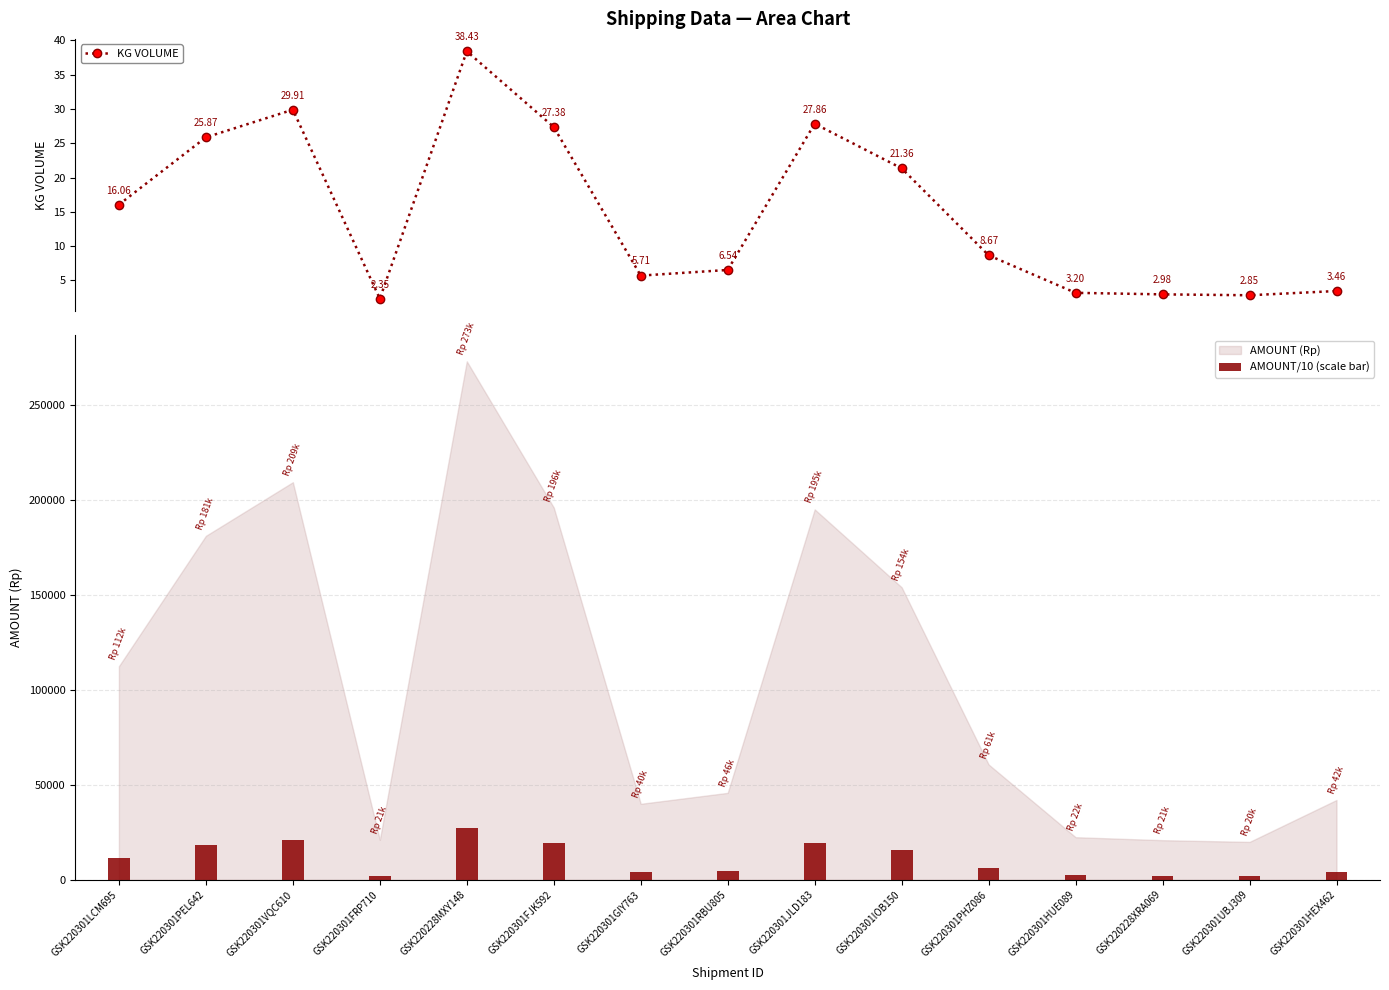

How many groups of bars are there?

15